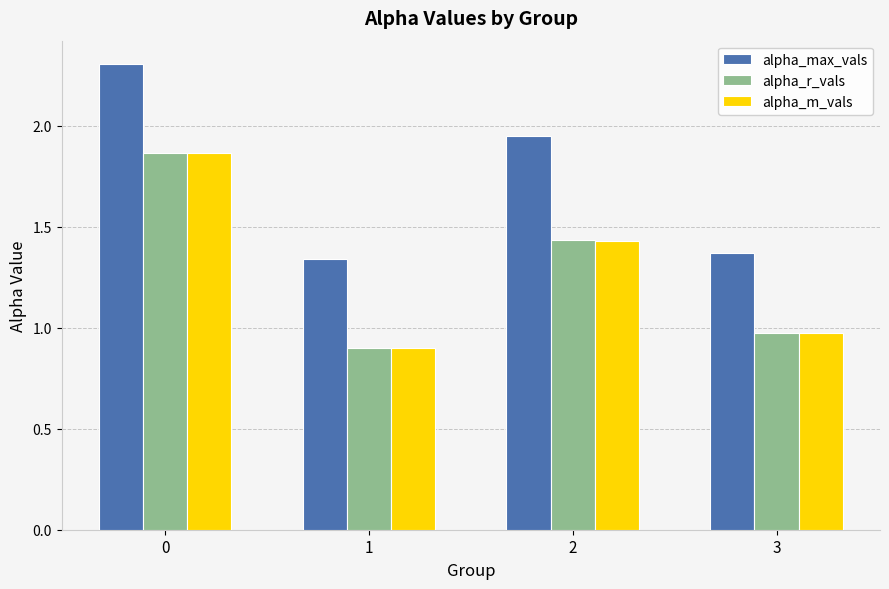

What is the difference between the second highest and second lowest values in the alpha_m_vals series?

0.5